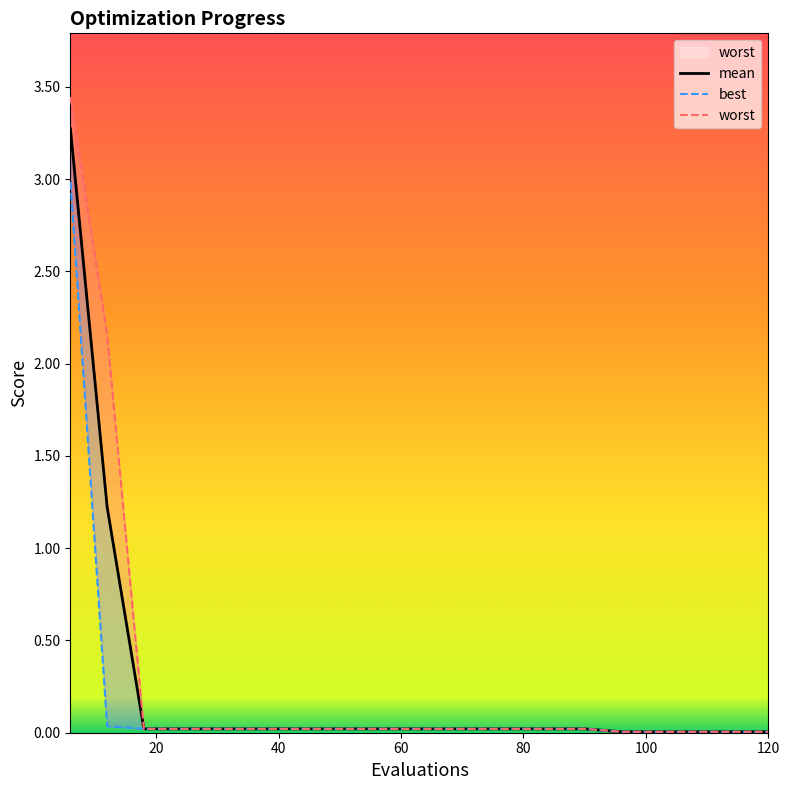

Is the value of best at 60 greater than the value of worst at 19?

Yes